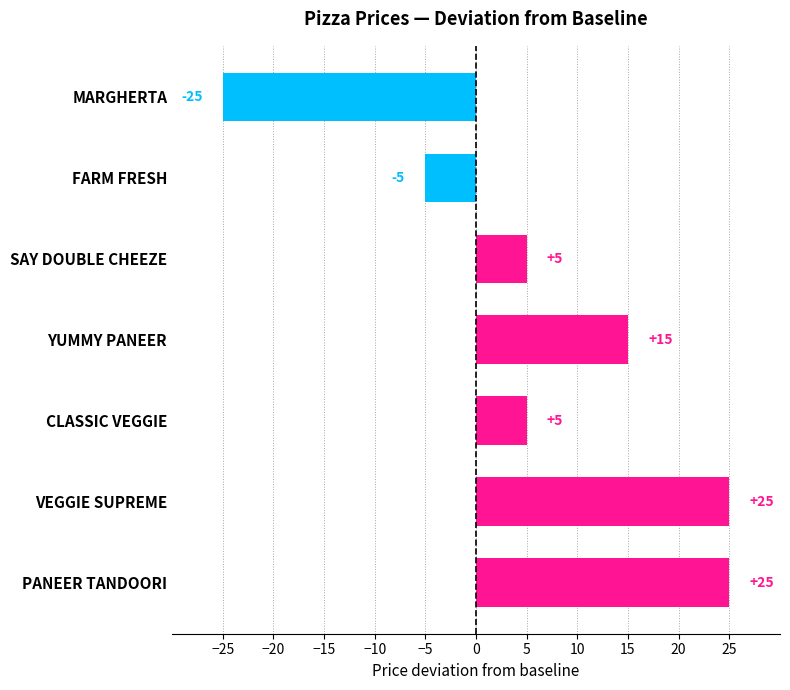

What is the difference between the maximum and minimum values?

50